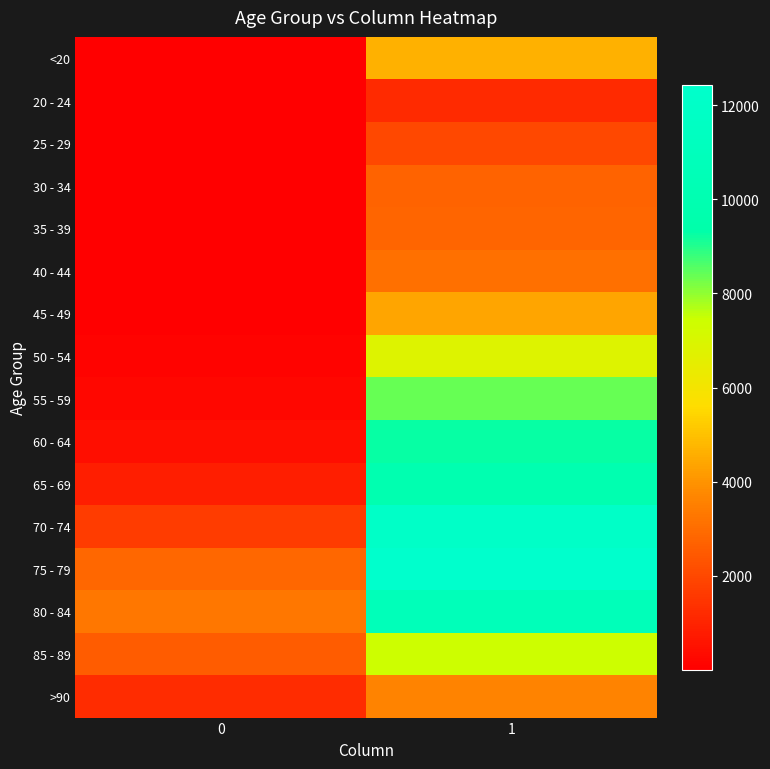

What is the maximum value shown in the chart?

12434